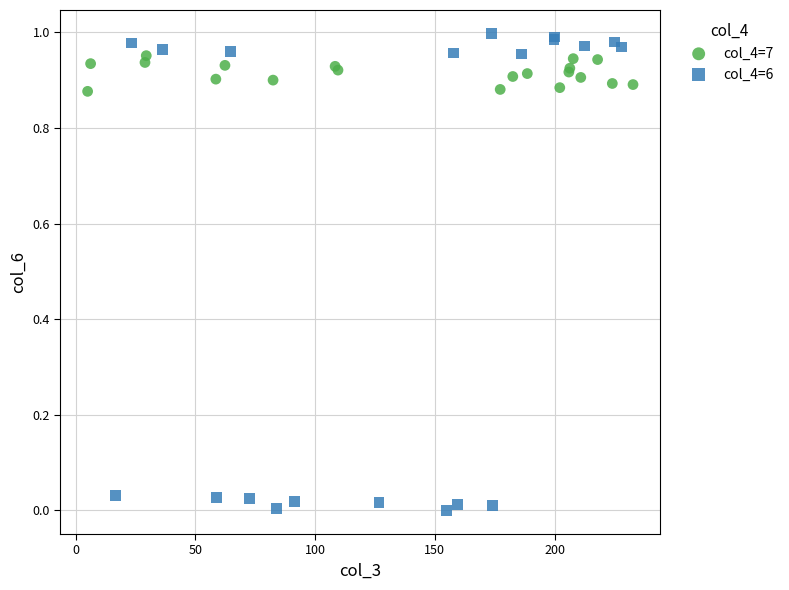

Which series has the widest spread of Y values?

col_4=6